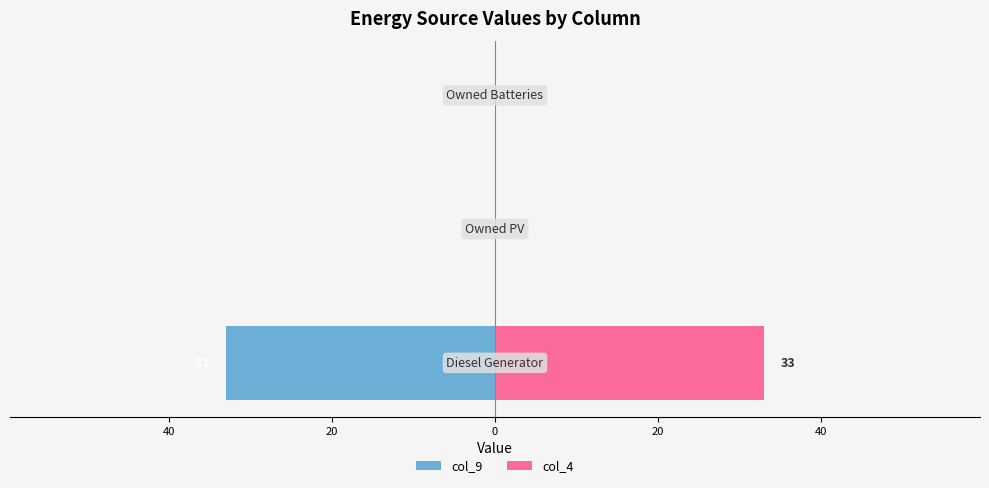

At how many categories does at least one series exceed 6?

1